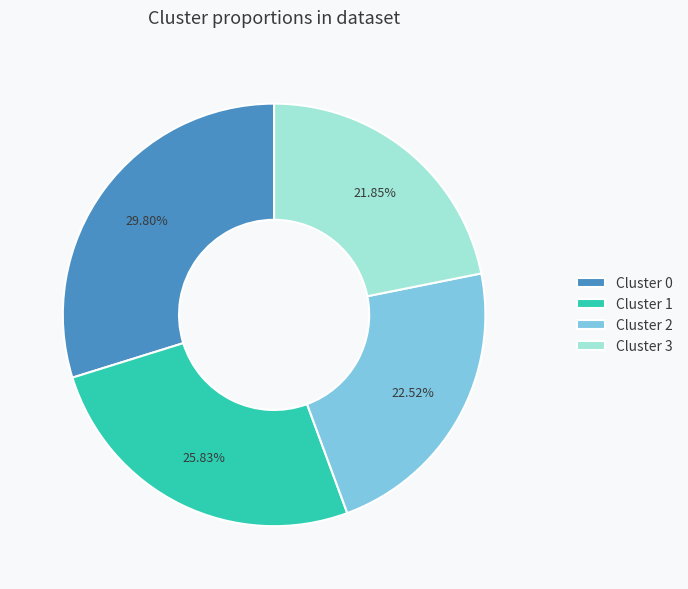

How many slices are in this pie chart?

4